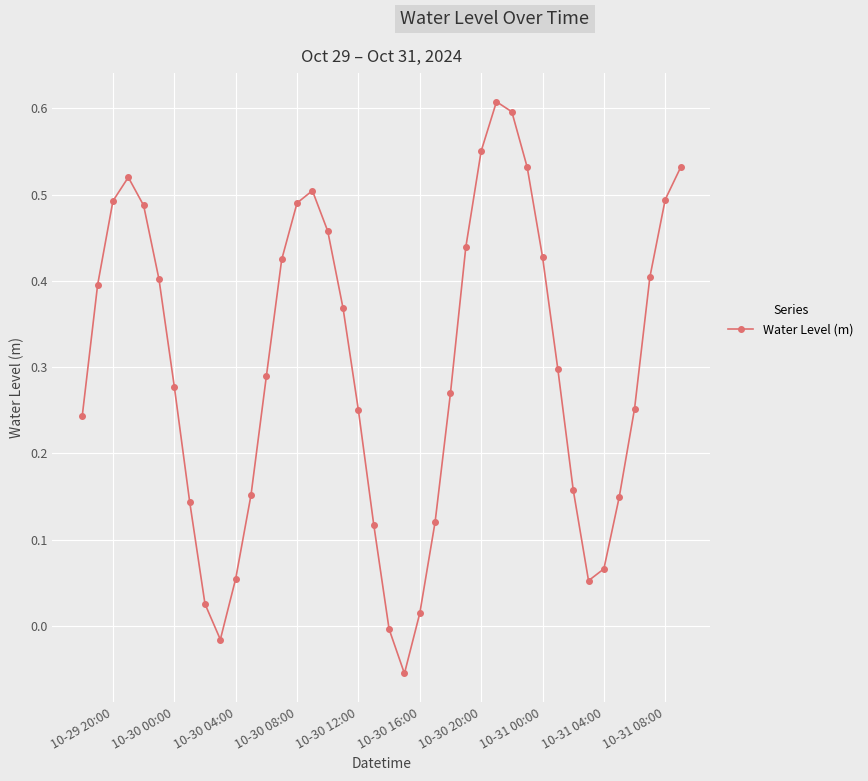

What is the sum of all values?

12.0